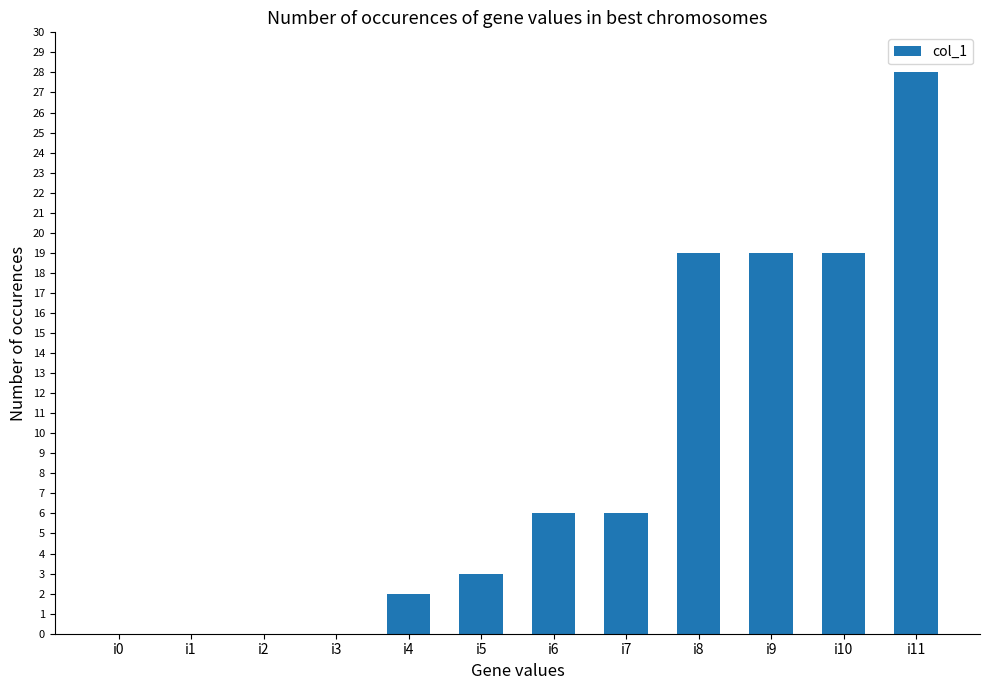

Which label corresponds to the largest value in the chart?

i11